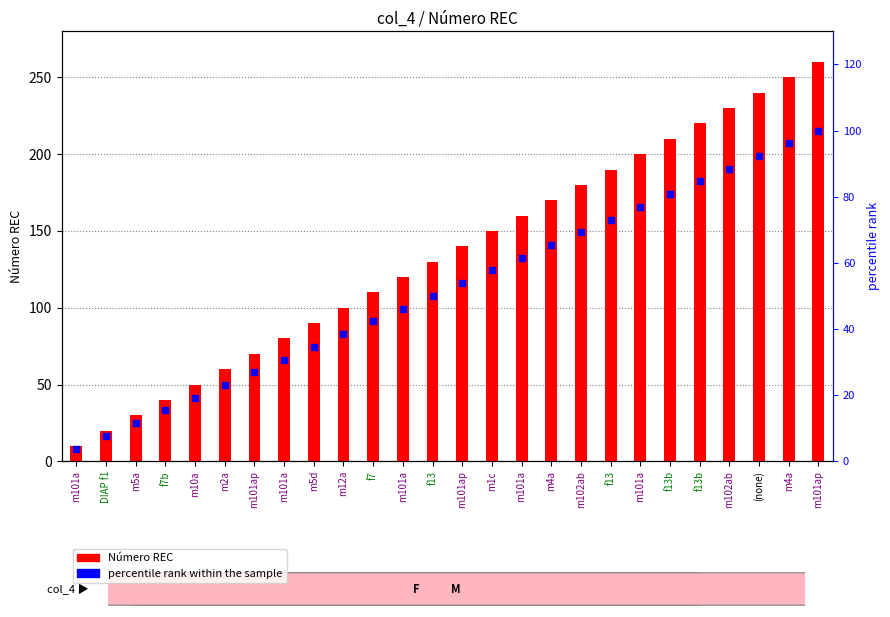

Which series has the largest Y range (max minus min)?

Número REC